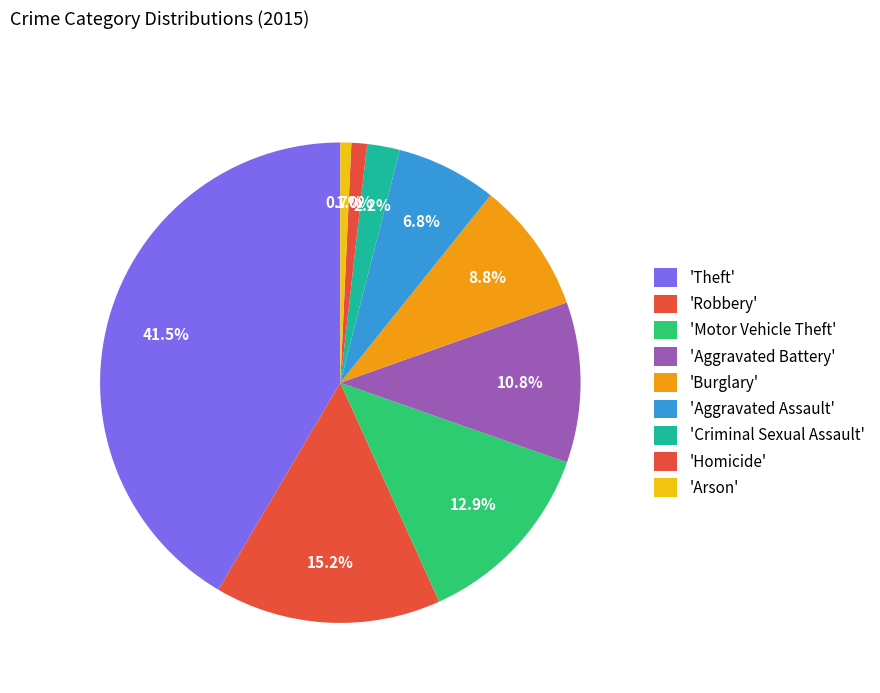

How many slices are in this pie chart?

9